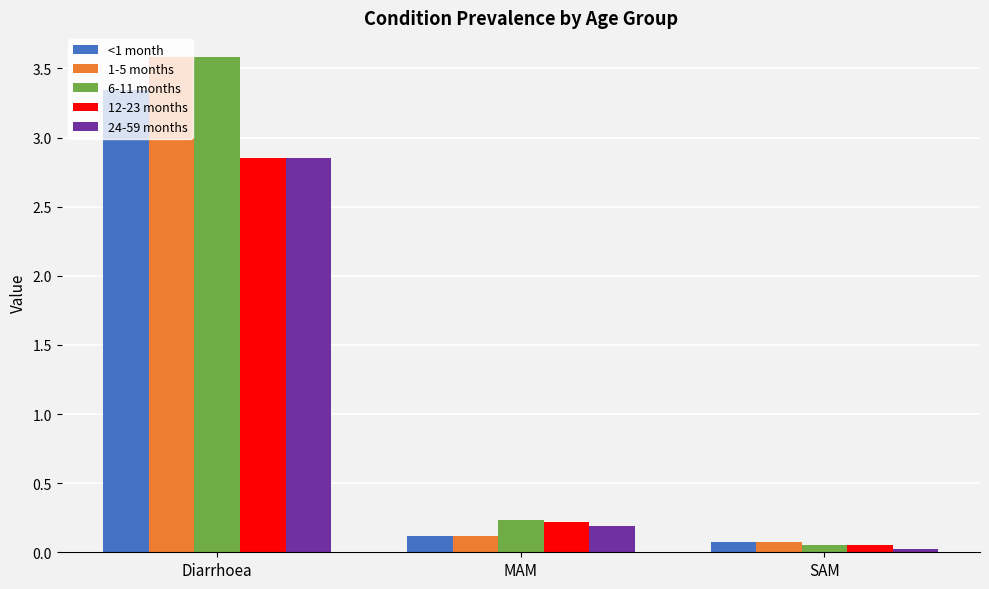

Rank the categories by 12-23 months value from highest to lowest.

Diarrhoea, MAM, SAM